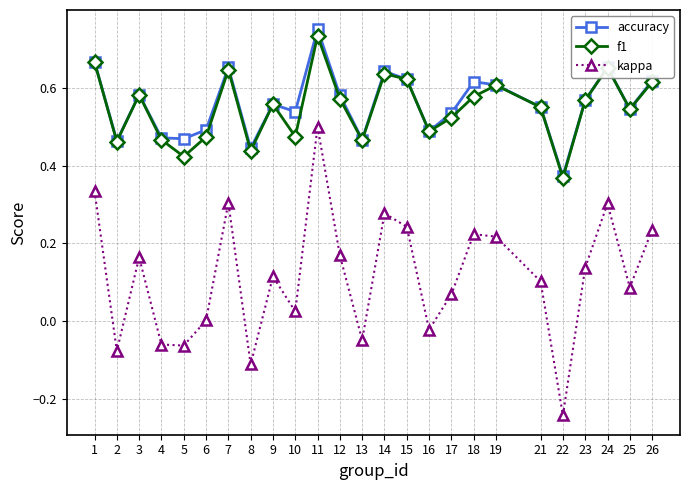

What are all the series names shown in the legend?

accuracy, f1, kappa